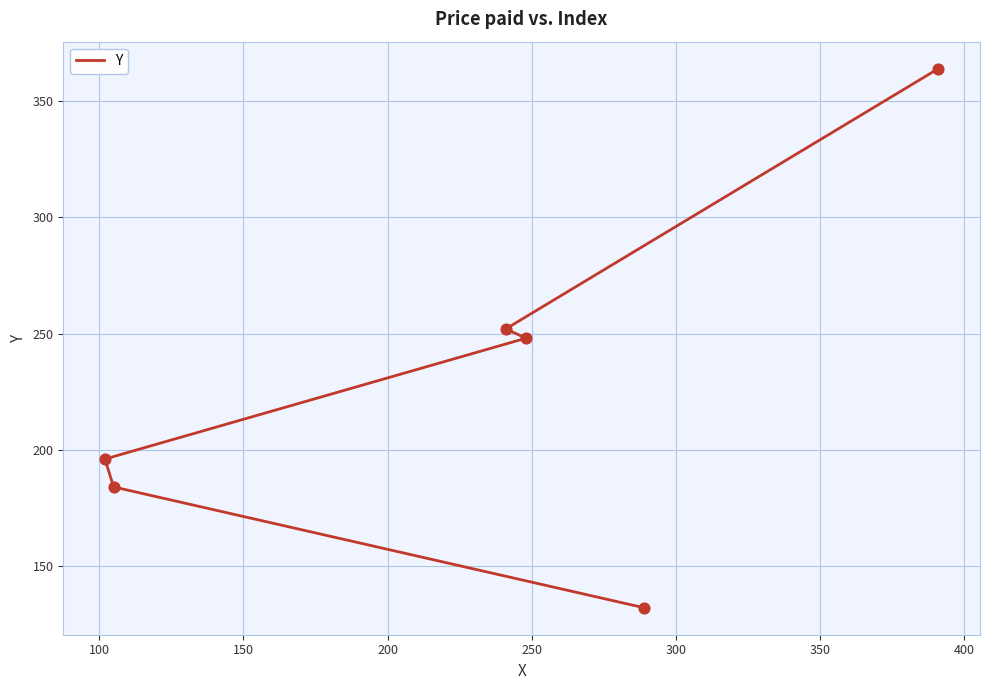

What is the ratio of the value at 250 to the value at 100?

1.4